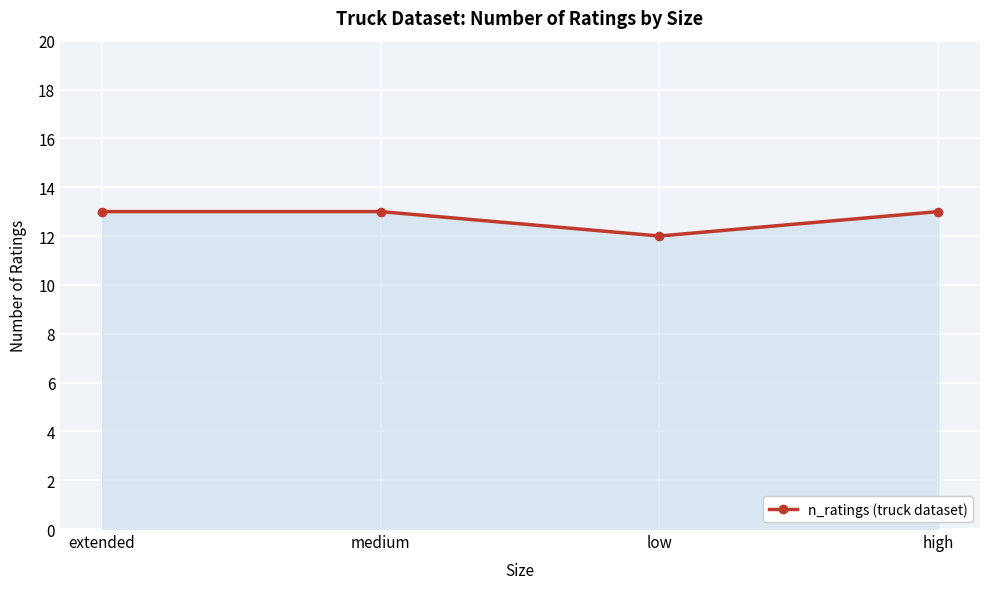

At which category does the data reach its first local valley?

low